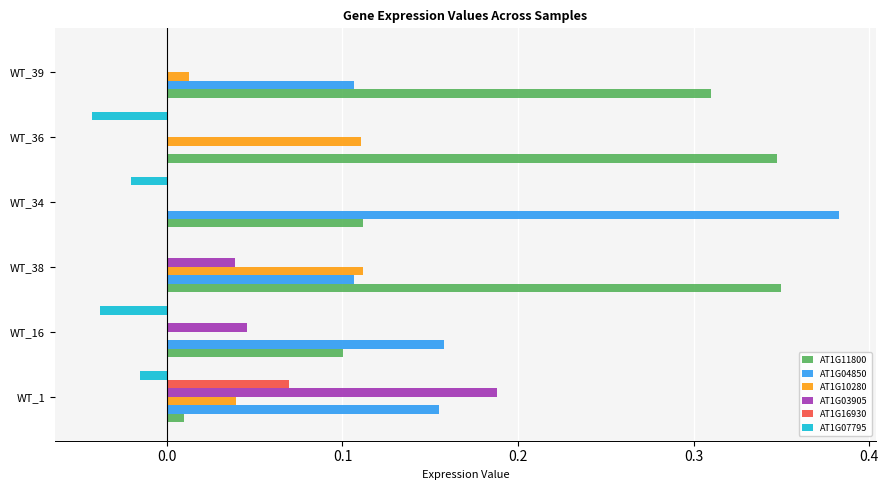

True or false: AT1G11800 has a value of 0.1 at WT_34.

True